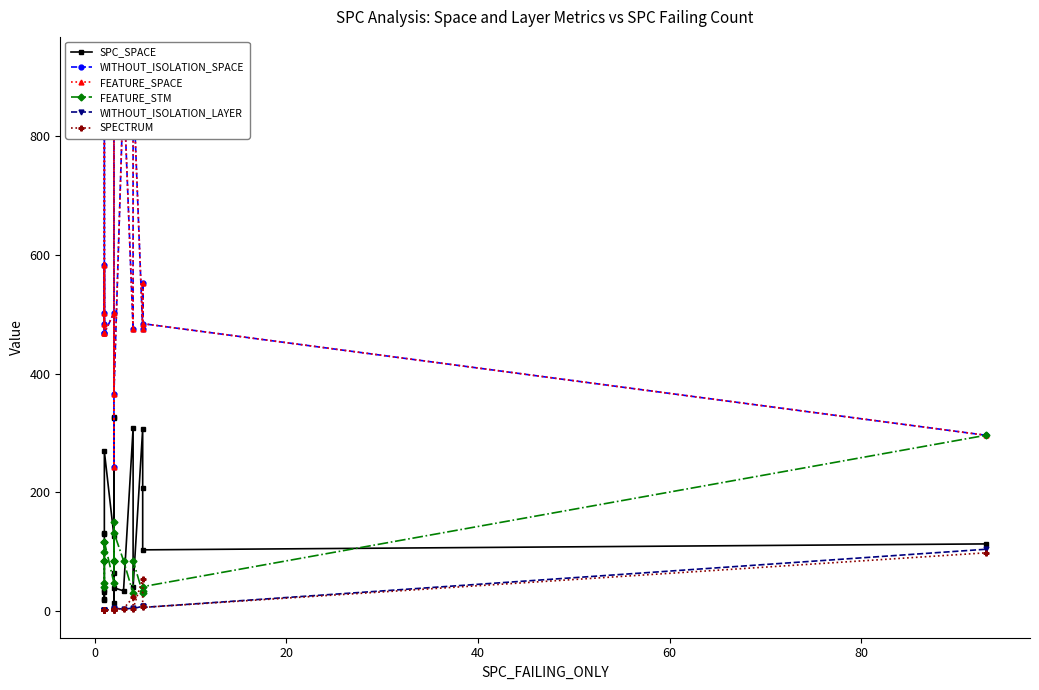

Which series has the widest spread of values?

WITHOUT_ISOLATION_SPACE